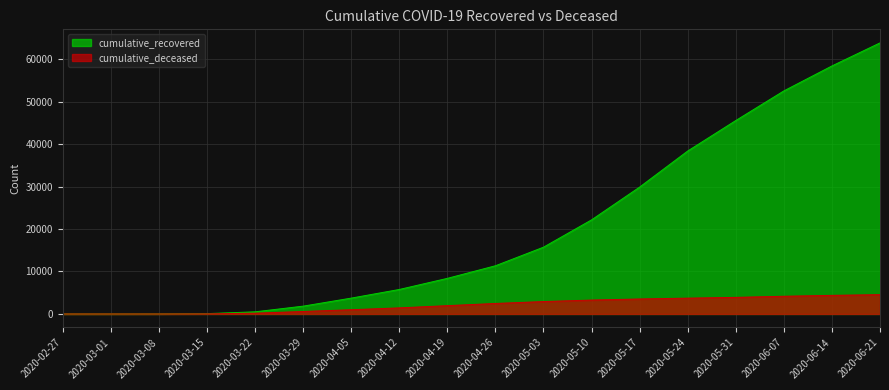

What position from the left is 2020-05-10?

12